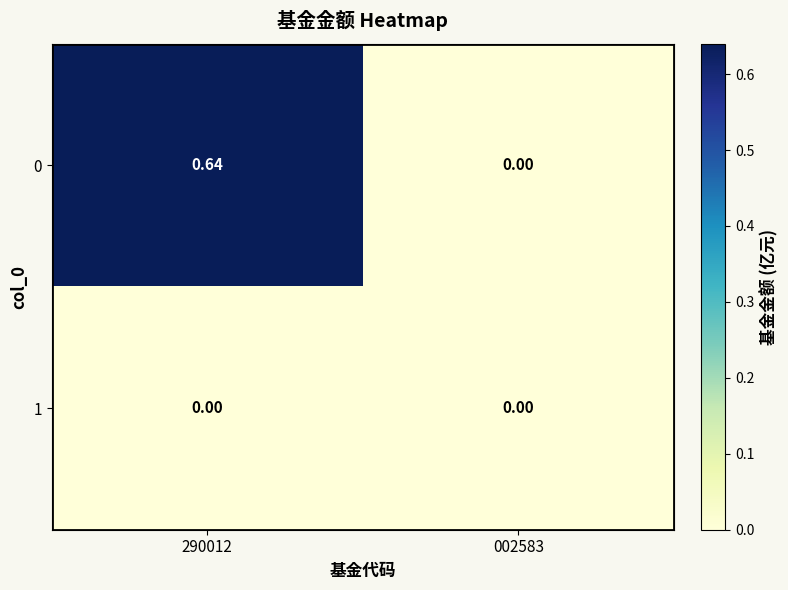

List the series in order of their peak value, highest first.

0, 1